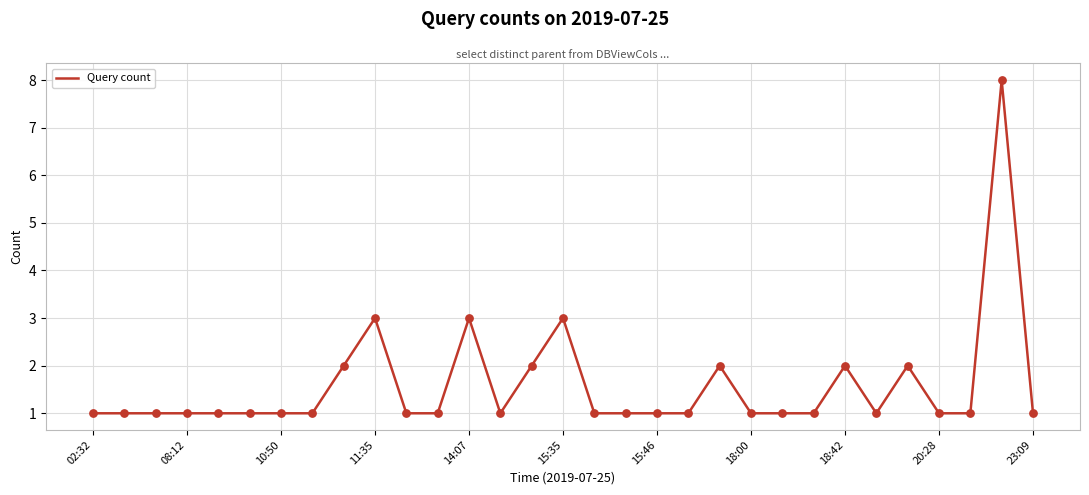

What is the maximum value shown in the chart?

8